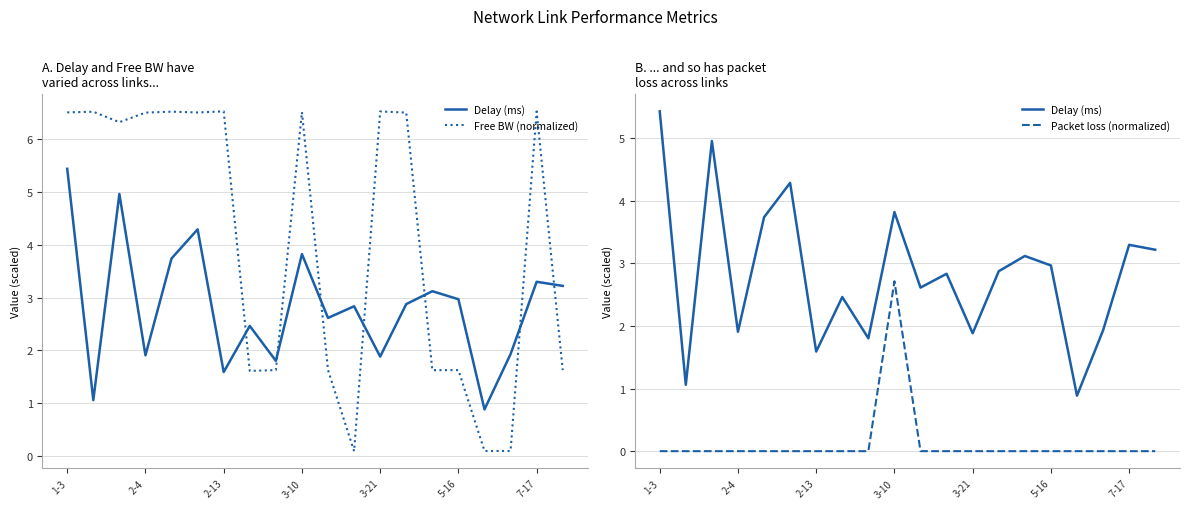

What is the average value of the Packet loss (normalized) series?

0.1